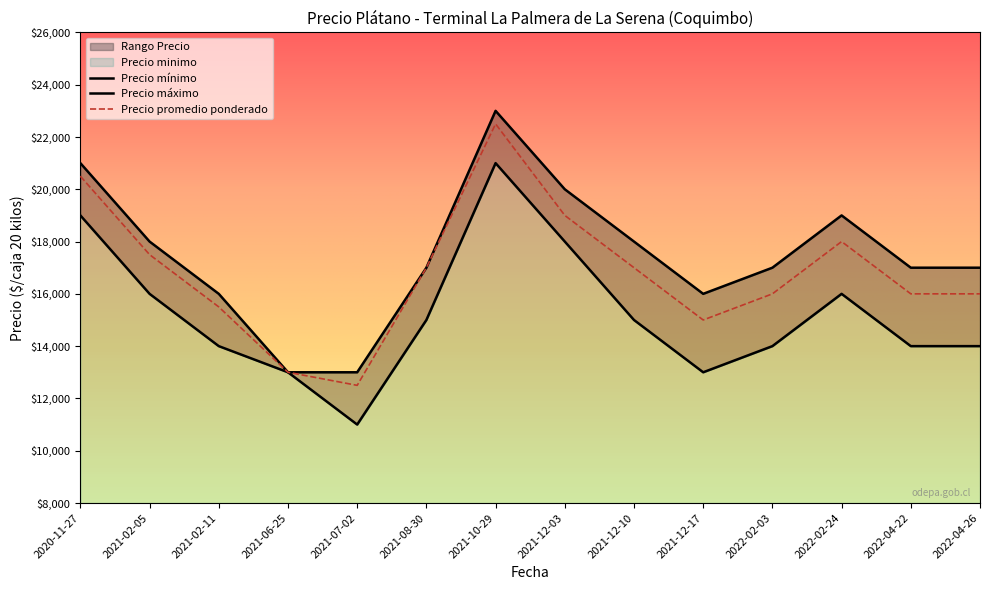

Is it true that Precio maximo equals 5192 at 2021-07-02?

False